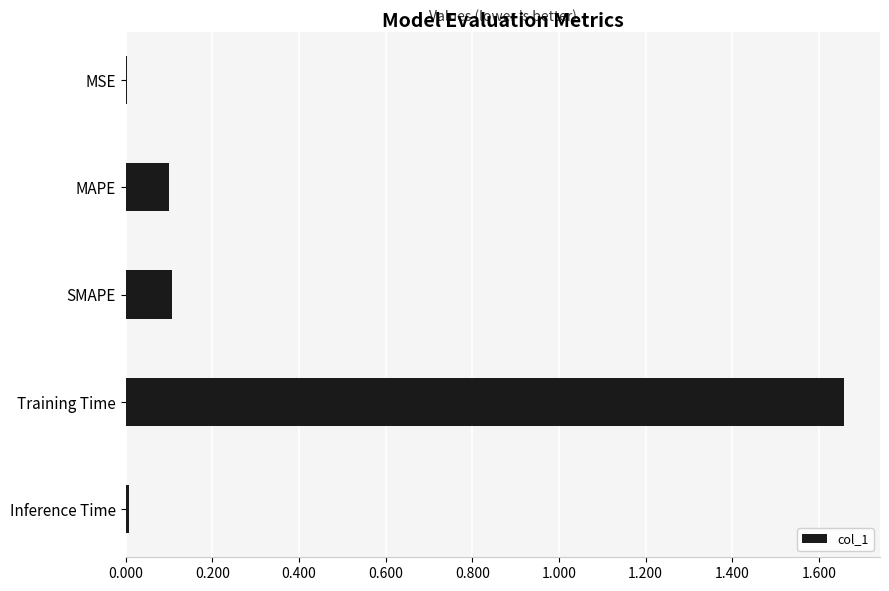

Is it true that the value at Training Time is 0.8?

False